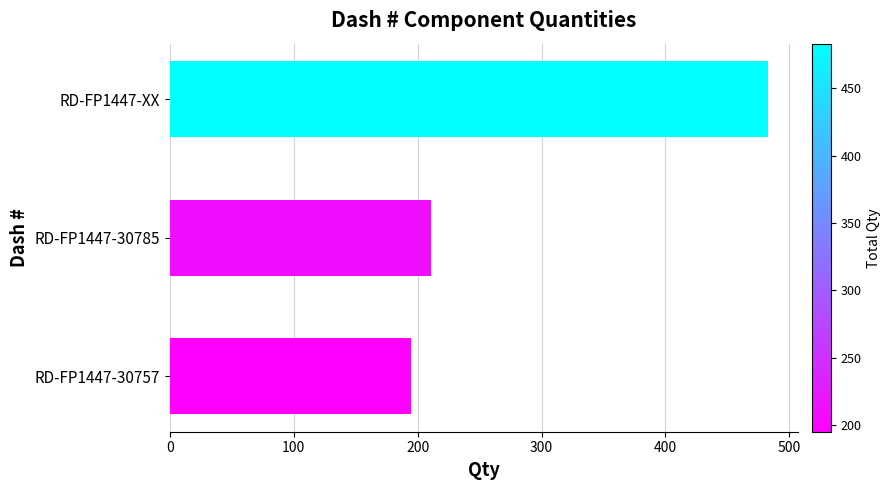

The chart shows a value of 59 at RD-FP1447-30785. True or false?

False